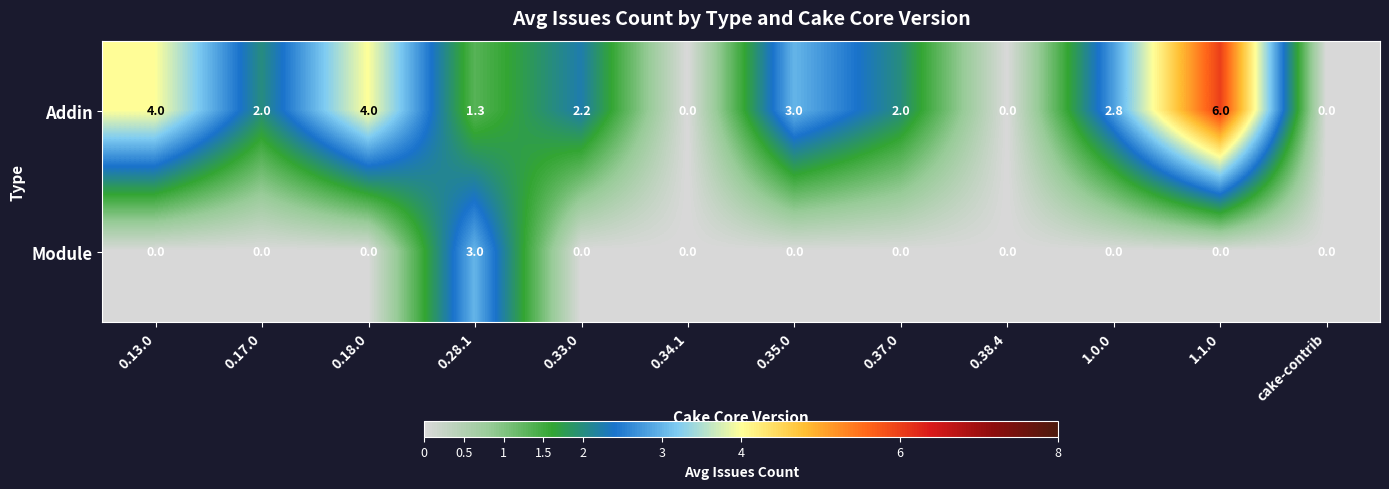

What is the sum of the Module values at 0.28.1 and 0.13.0?

3.0